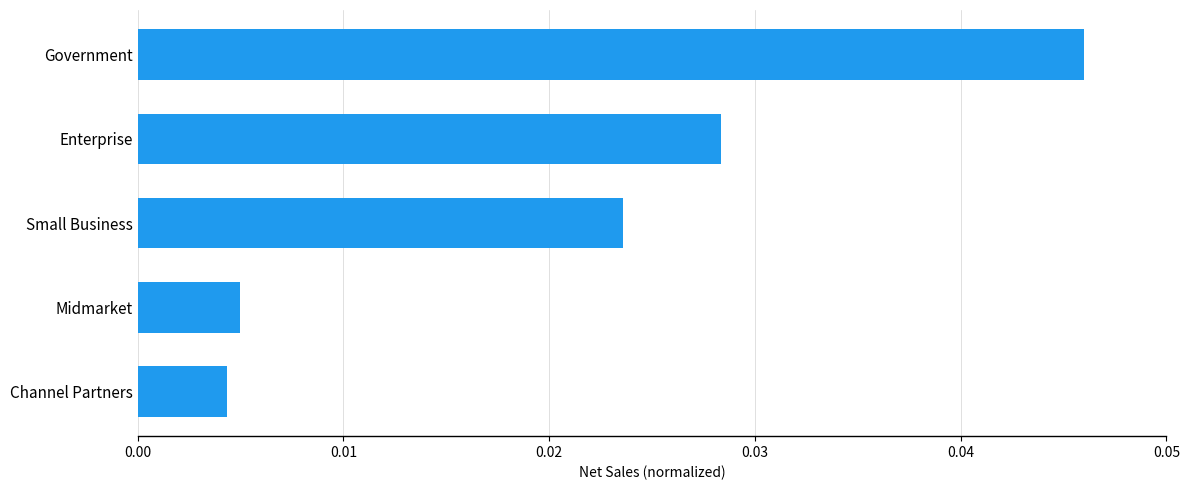

Rank the categories by value from highest to lowest.

Government, Enterprise, Small Business, Midmarket, Channel Partners